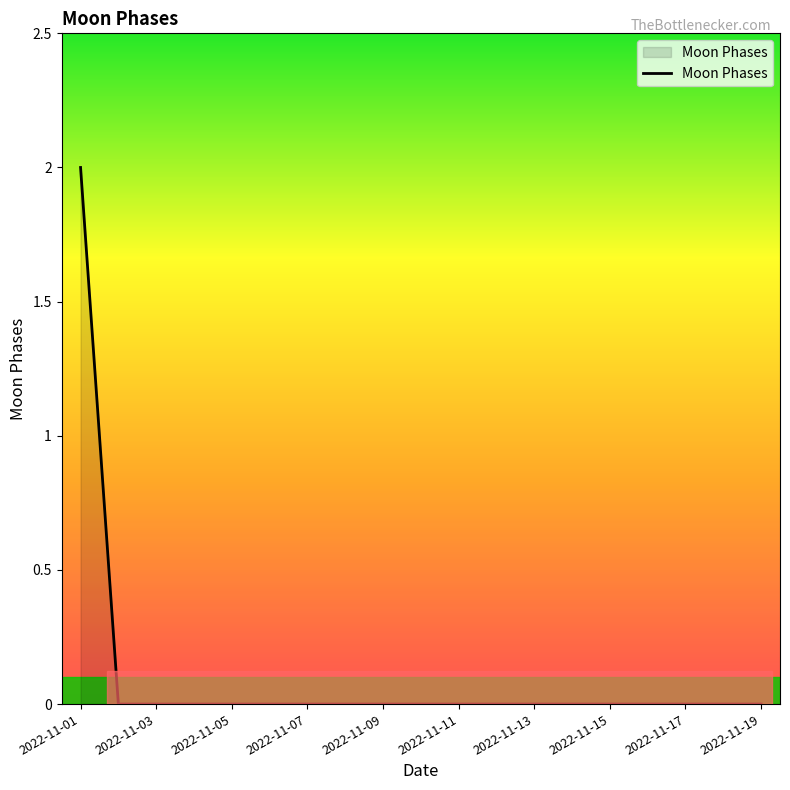

Does the chart have visible grid lines?

No